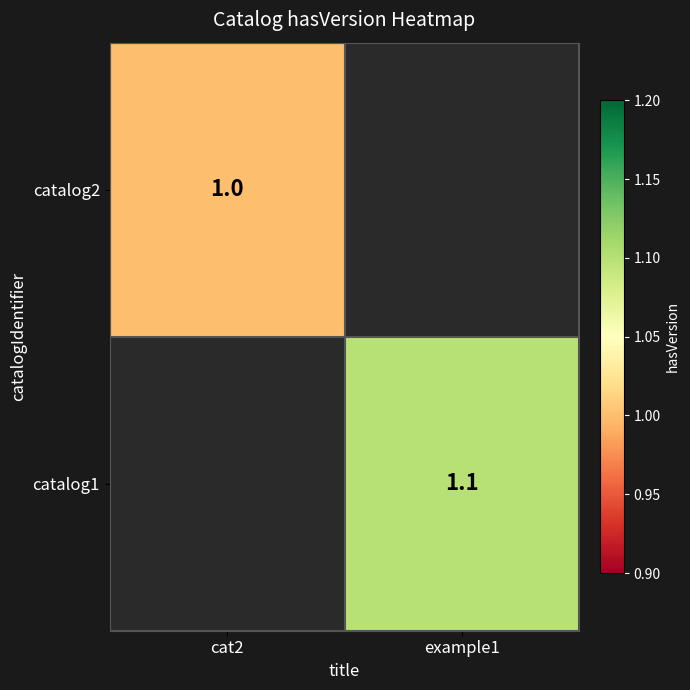

The value of catalog1 at example1 is 0.5. True or false?

False